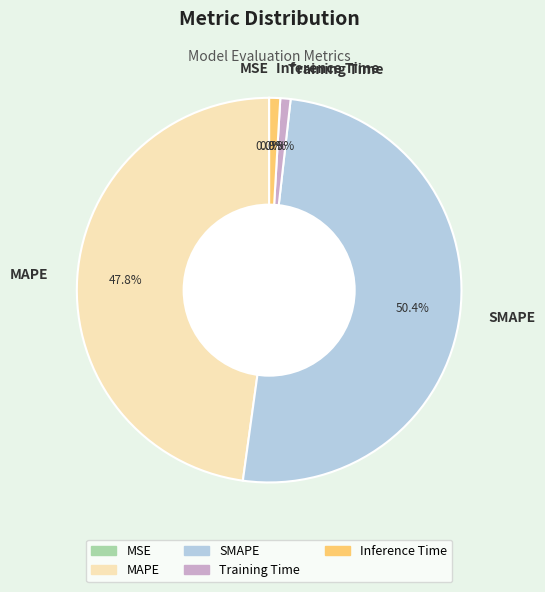

To the nearest percent, what percentage of the pie is Training Time?

1%